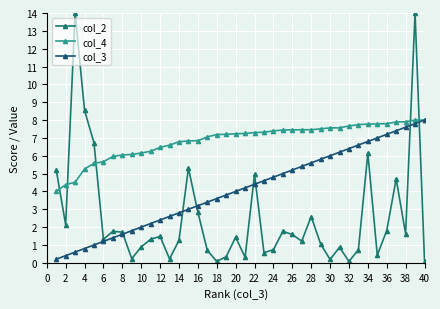

Which series has the widest spread of values?

col_2